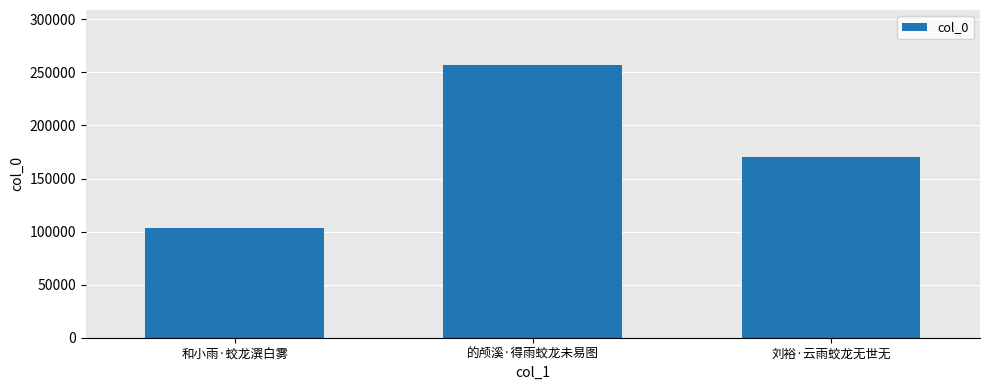

What is the change in value from 的颅溪·得雨蛟龙未易图 to 刘裕·云雨蛟龙无世无?

-87003